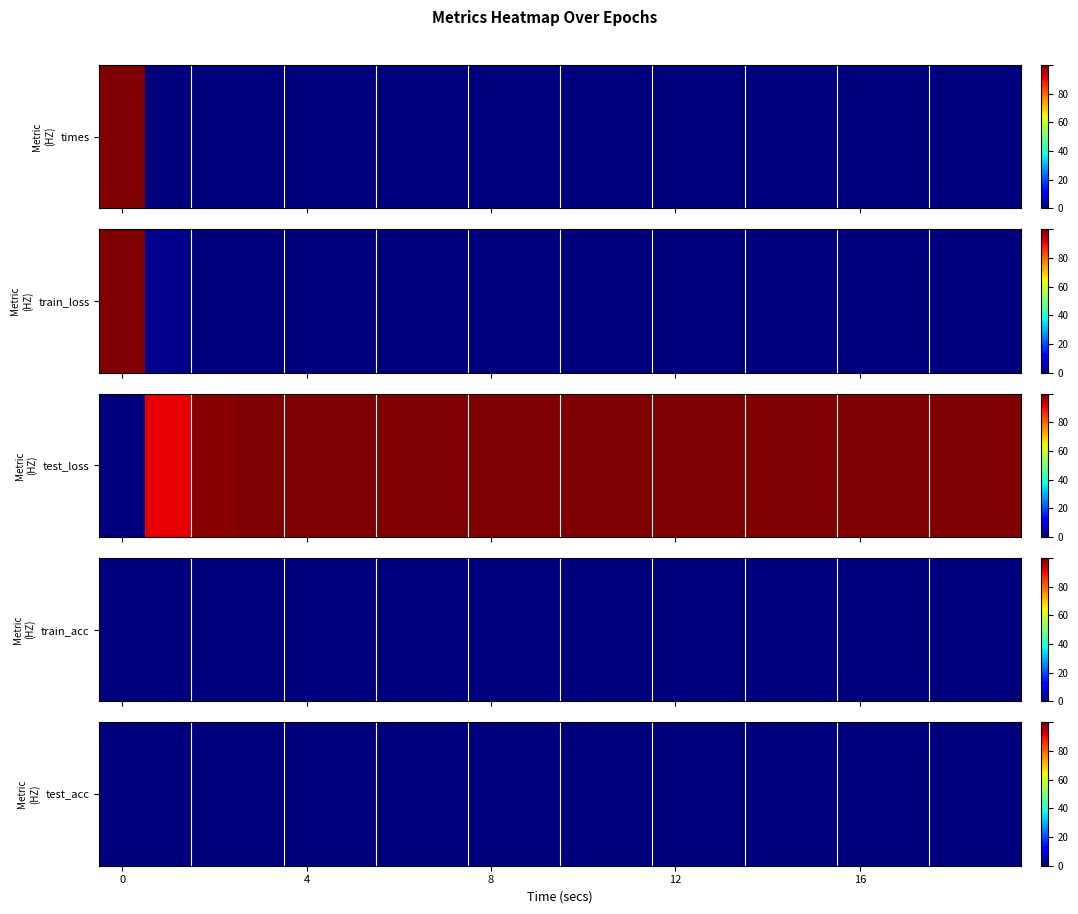

True or false: train_loss has a value of 0.0 at 14.

False